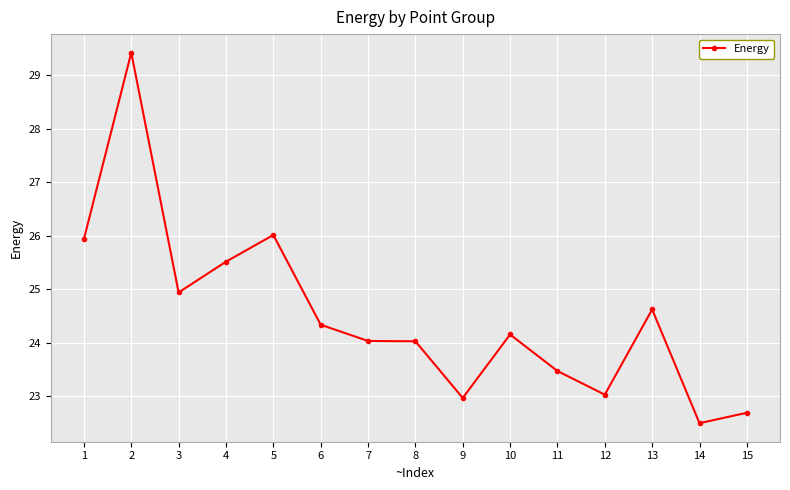

Between 4 and 11, which is larger?

4